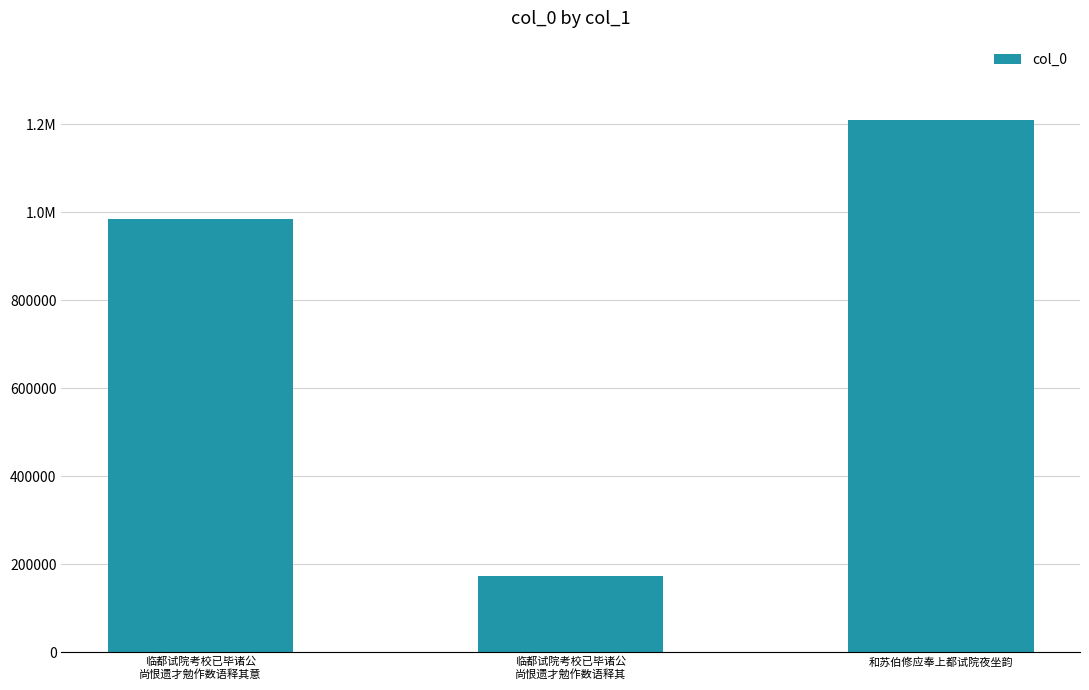

Does the chart contain any negative values?

No